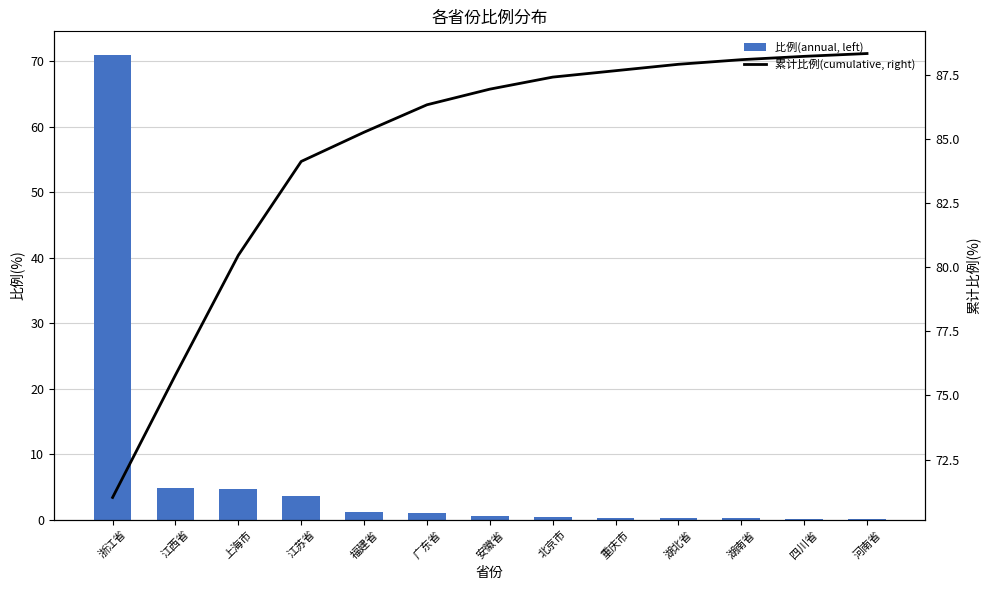

What is the spread (max minus min) of values at 安徽省?

86.3